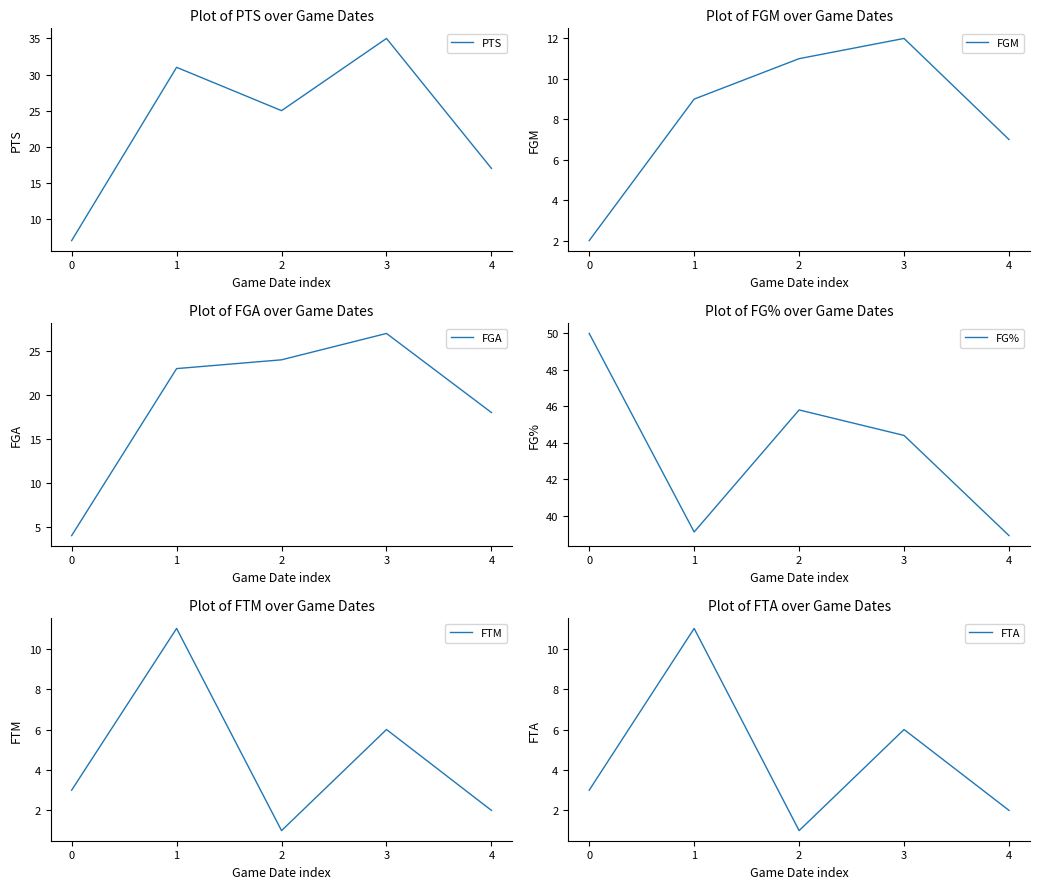

What is the sum of all FGA values?

96